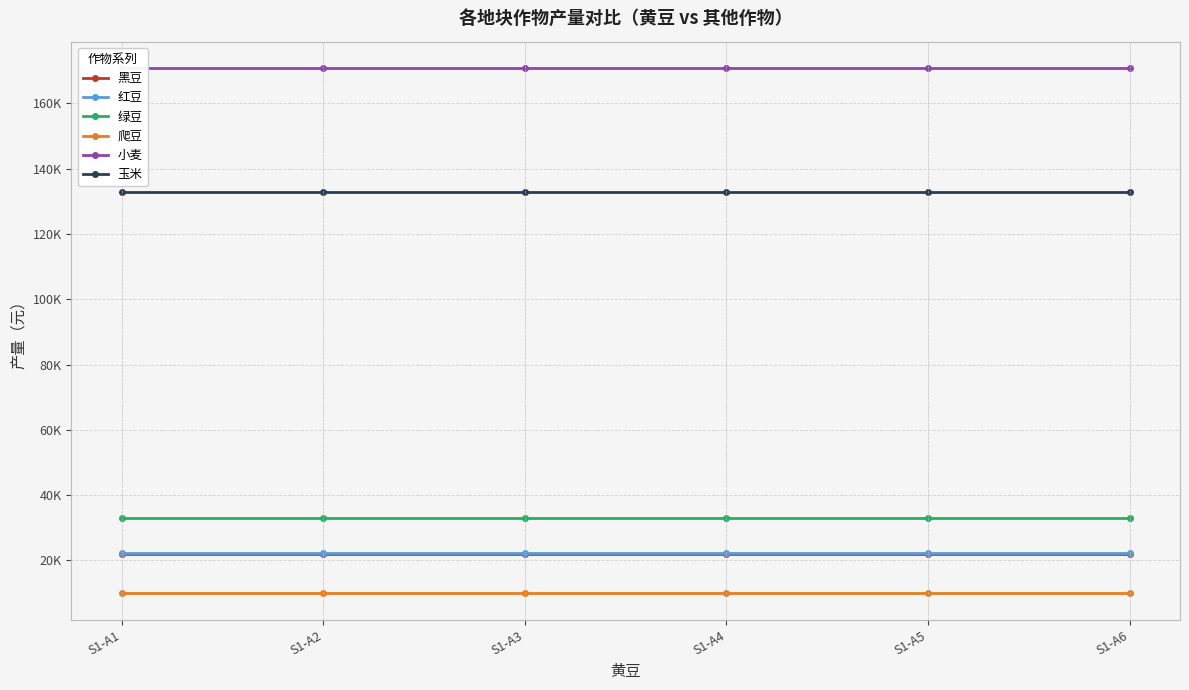

What is the highest value of the 爬豆 series?

9875